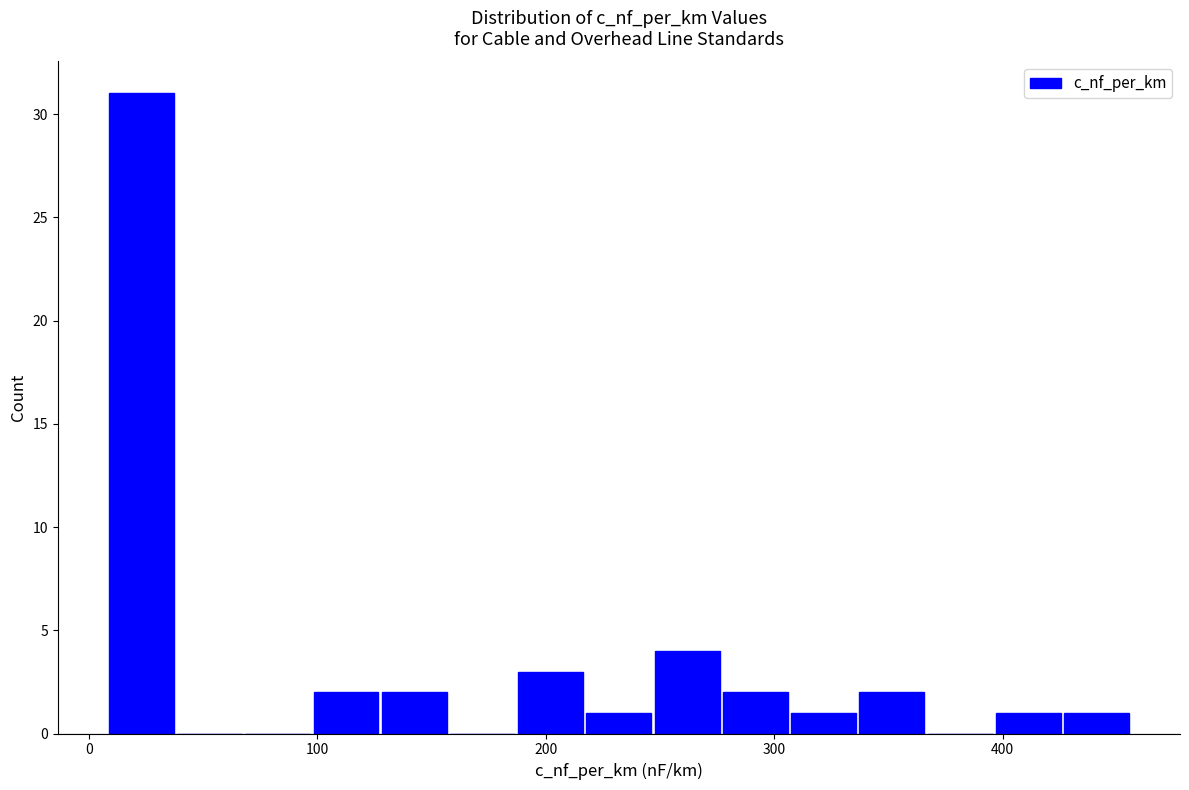

Around what value on the x-axis is the tallest bar? Give the approximate position of its centre, as read against the axis.

20